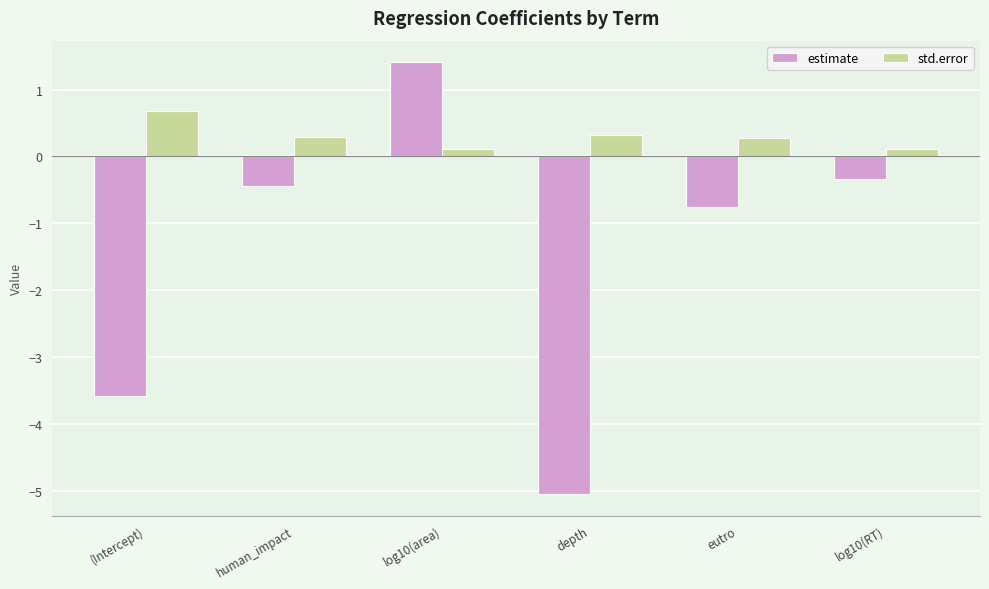

Between (Intercept) and eutro, which series saw the biggest shift?

estimate